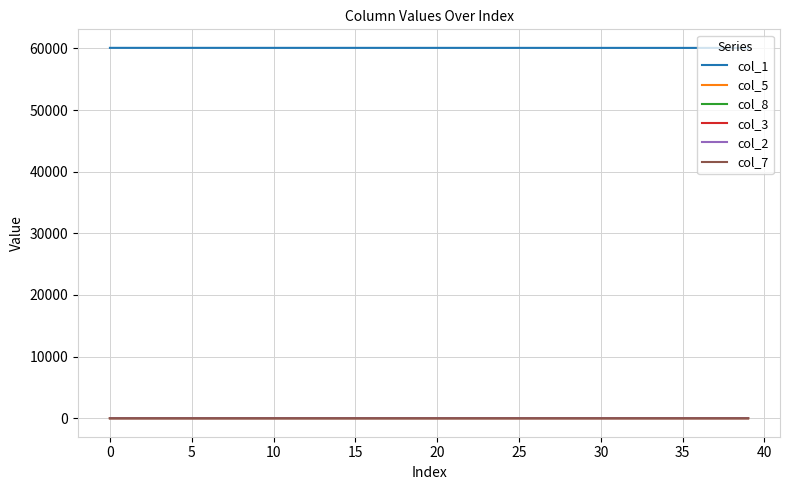

Which series has the largest total across all categories?

col_1